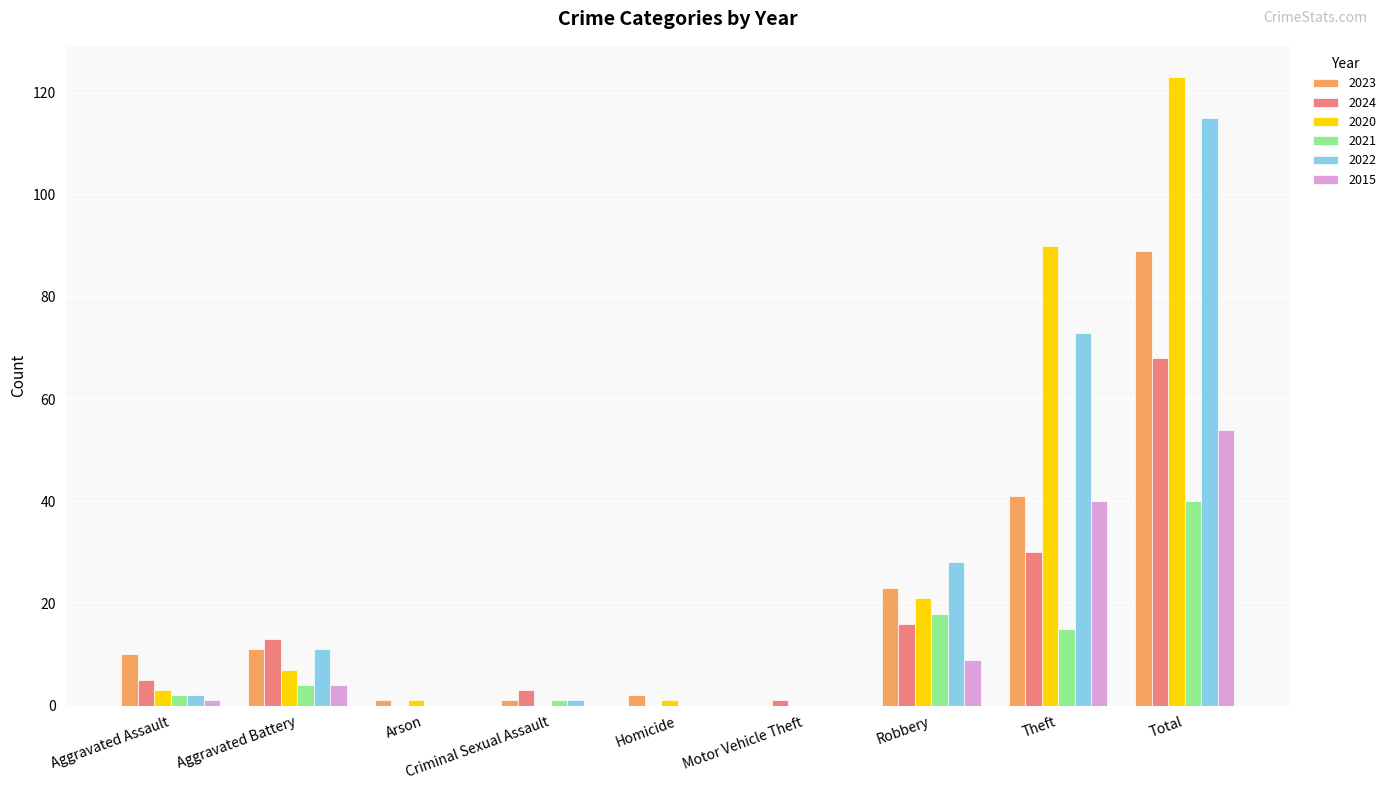

At which label is 2024 closest to 34?

Theft